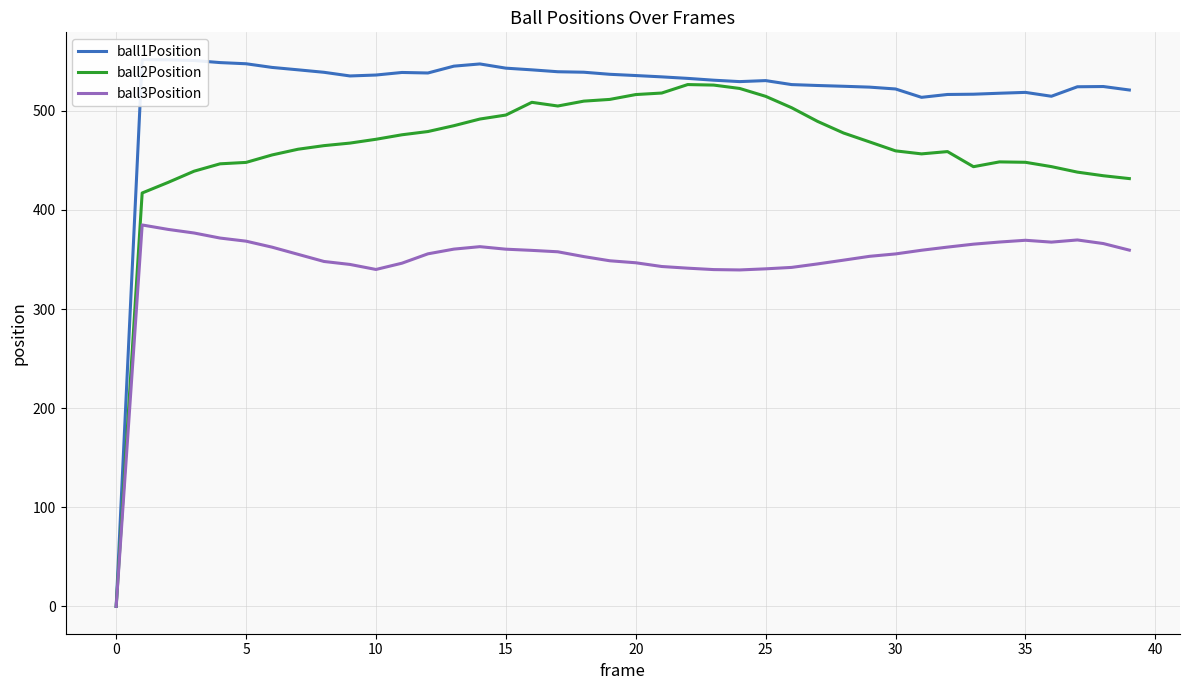

Reading left to right, list all the values displayed in this chart.

ball1Position: 0.0	551.7	551.5	550.8	548.7	547.6	543.9	541.4	538.9	535.3	536.2	538.8	538.2	545.2	547.4	543.1	541.4	539.5	539.0	536.9	535.7	534.3	532.8	531.0	529.5	530.6	526.5	525.6	524.8	524.0	522.1	513.7	516.6	516.8	517.8	518.7	514.8	524.3	524.6	521.1
ball2Position: 0.0	417.1	427.8	439.2	446.6	448.0	455.5	461.3	464.9	467.5	471.4	475.9	479.2	485.1	491.8	495.8	508.6	504.9	509.8	511.6	516.5	518.0	526.6	526.0	522.6	514.7	503.2	489.4	477.7	468.7	459.7	456.6	458.9	443.7	448.5	448.1	443.8	438.2	434.6	431.7
ball3Position: 0.0	384.9	380.4	376.8	371.7	368.5	362.5	355.3	348.0	345.0	340.0	346.3	355.8	360.5	363.0	360.4	359.2	357.8	353.0	348.8	346.7	343.0	341.3	339.9	339.5	340.6	342.1	345.6	349.4	353.2	355.7	359.4	362.5	365.5	367.7	369.4	367.6	369.8	366.1	359.5